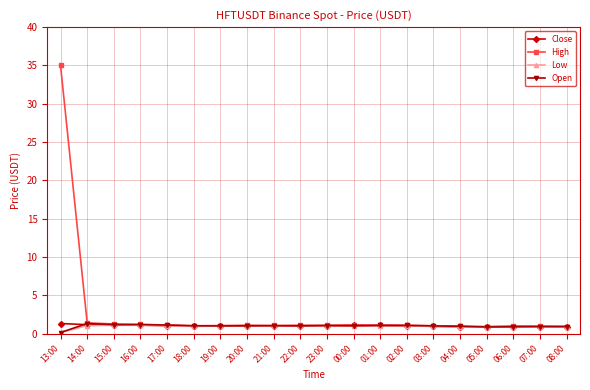

What is the average value of the Open series?

1.0